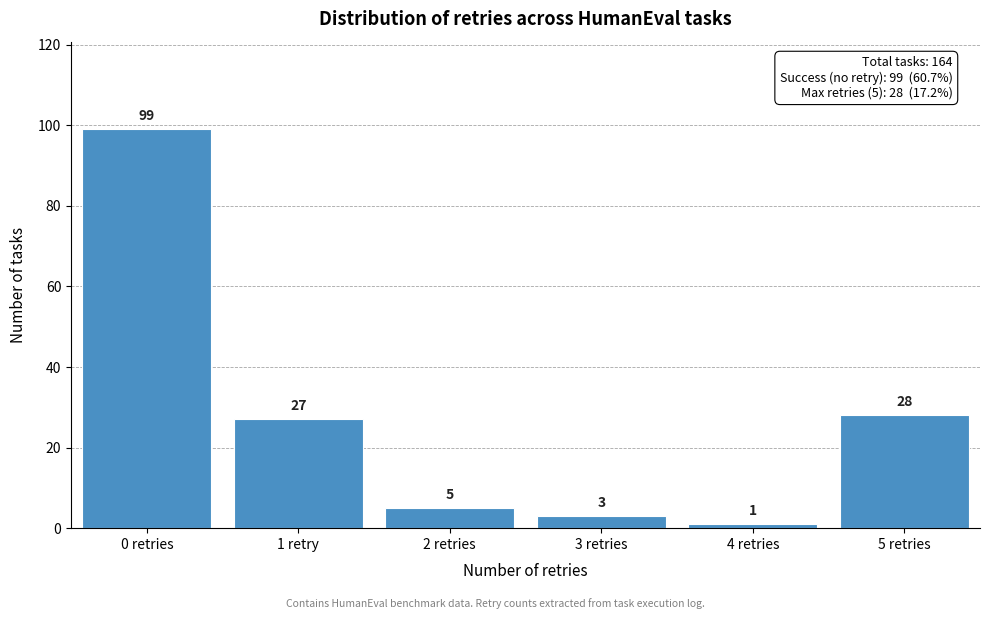

Reading right to left, extract all data points from this chart.

28	1	3	5	27	99